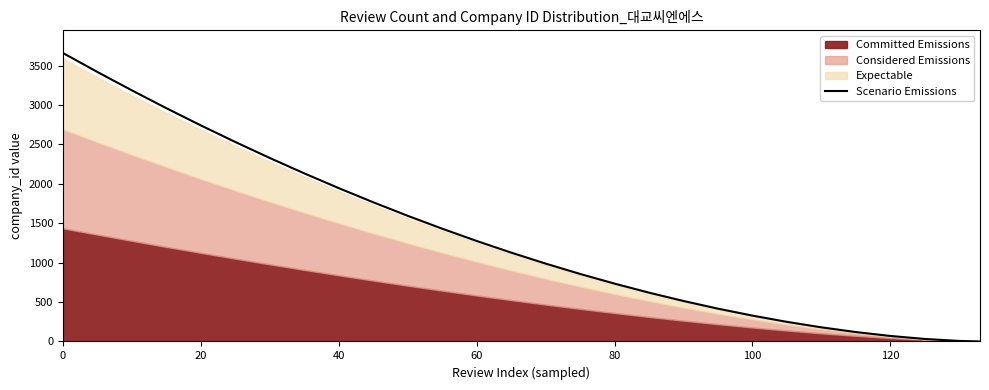

Is it true that Scenario Emissions equals 69.7 at 120?

True